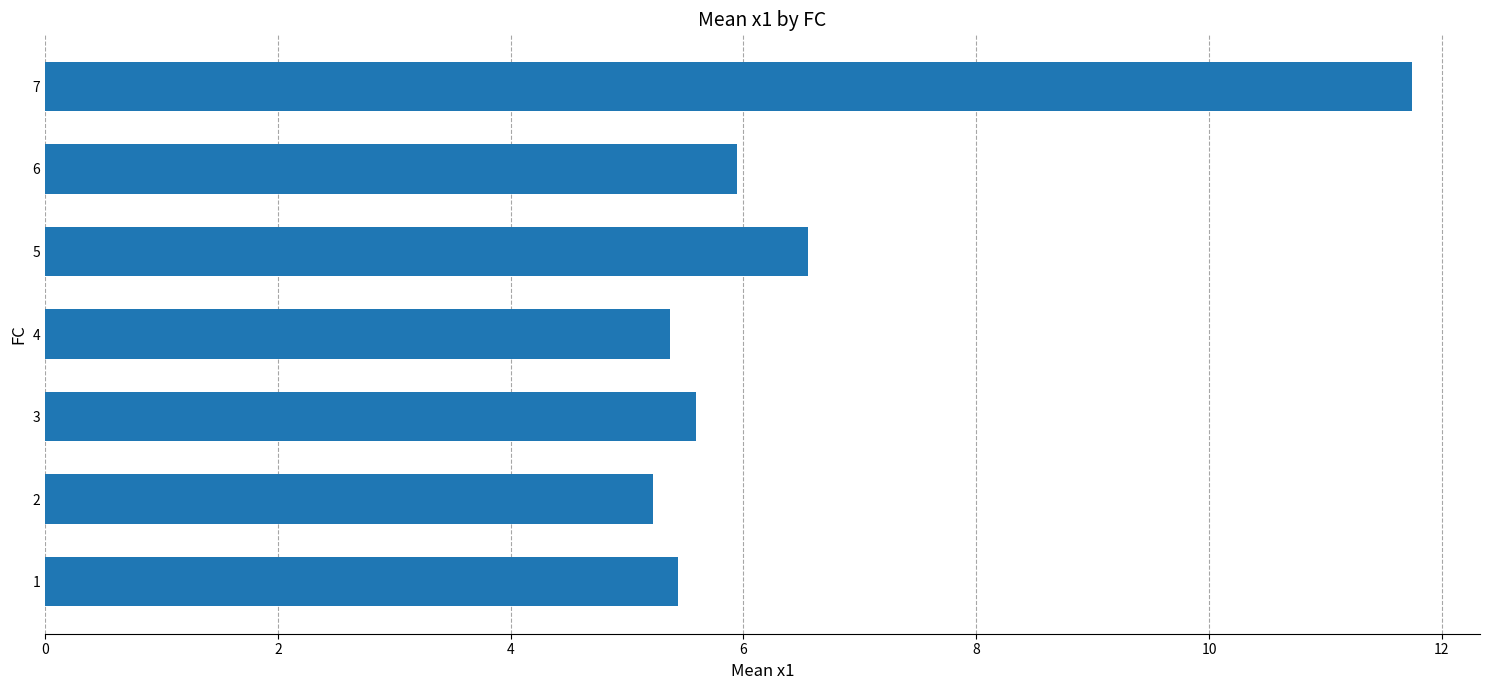

Between 7 and 2, which is larger?

7